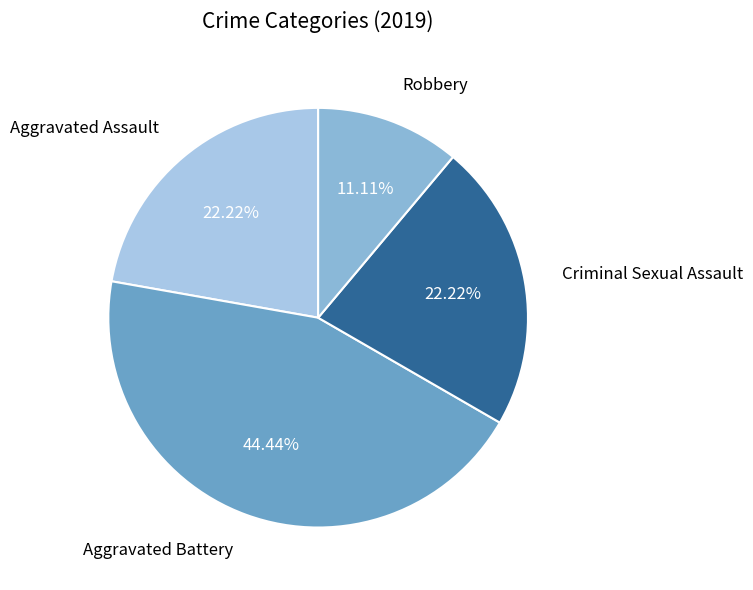

Approximately how many times larger is the value at Aggravated Assault compared to Aggravated Battery?

0.5